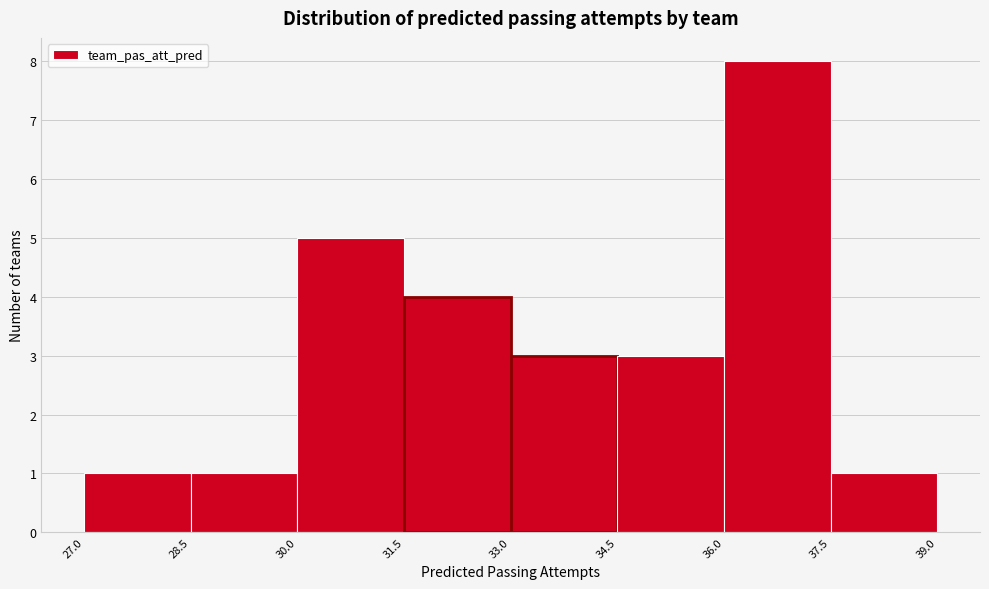

What is the height of the bar covering 30.0 to 31.5 on the x-axis? The values are not printed on the chart, so give them approximately, as read against the axis.

5